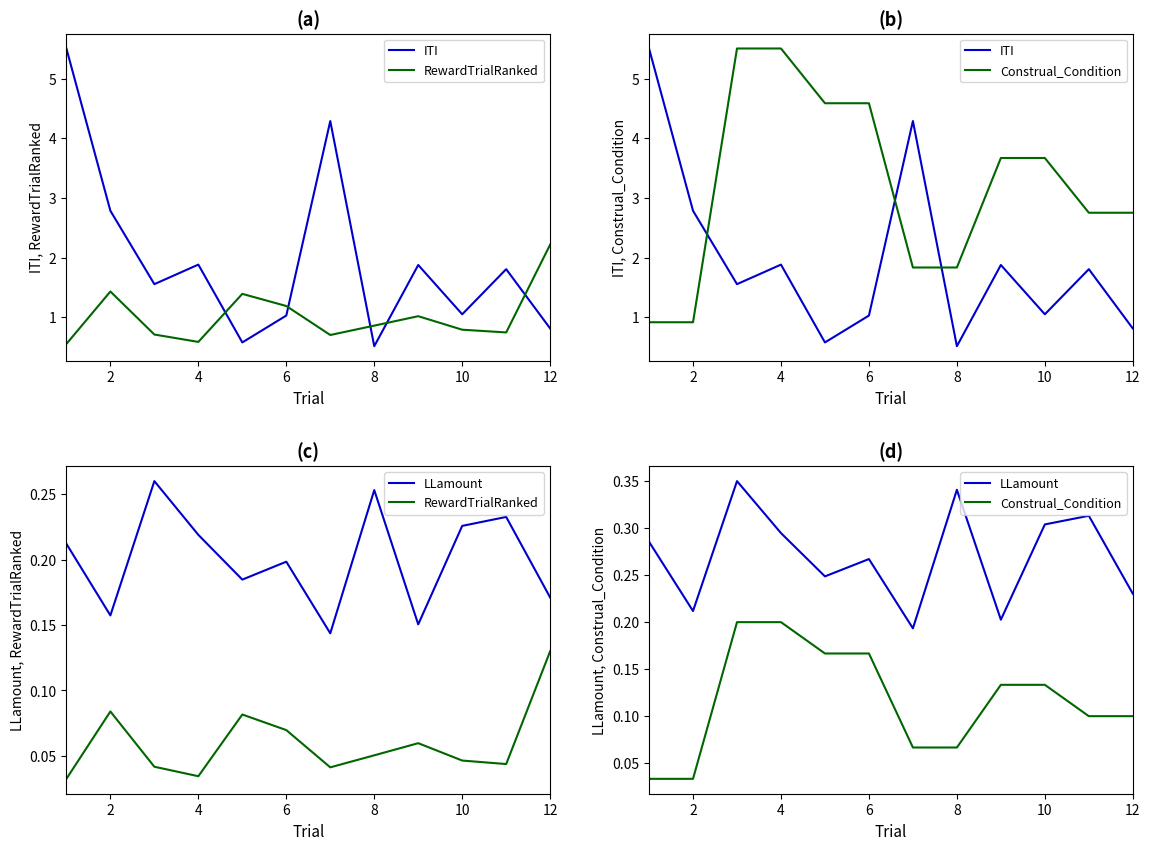

At how many categories does at least one series exceed 0?

12